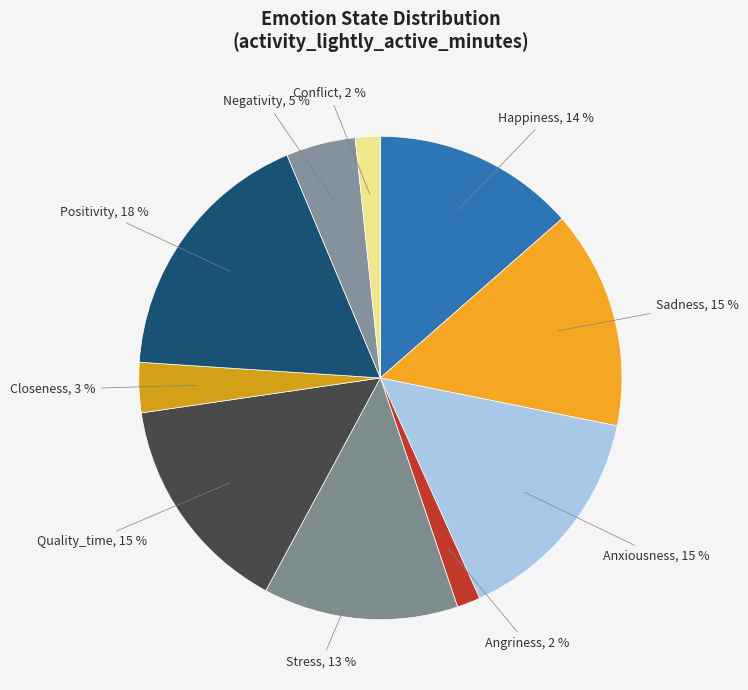

Which has a higher value, Stress, 13 % or Sadness, 15 %?

Sadness, 15 %